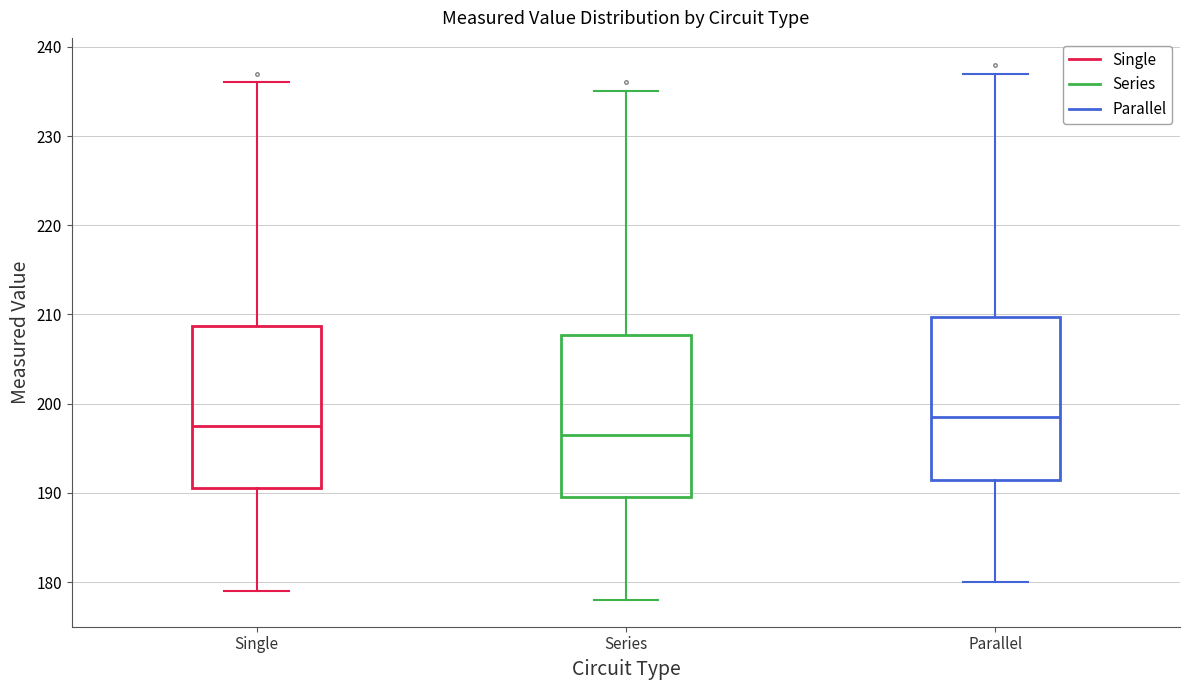

Reading left to right, transcribe this box plot: for each box, give where its median line is, the range the box spans, and where its two whiskers end, as read against the y-axis. The values are not printed on the chart, so give them approximately, as read against the axis.

Single: median 198, box 191 to 209, whiskers 179 to 236
Series: median 197, box 190 to 208, whiskers 178 to 235
Parallel: median 199, box 192 to 210, whiskers 180 to 237